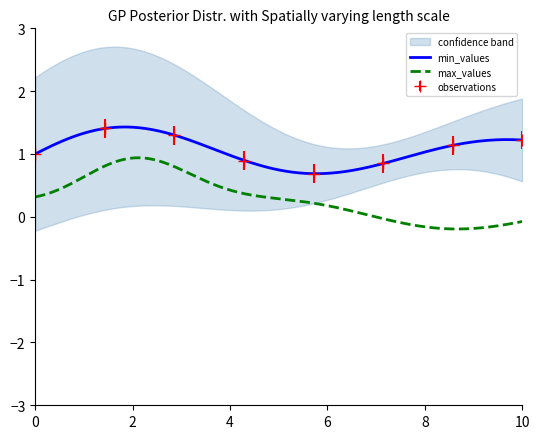

True or false: max_values and min_values cross at least once.

False